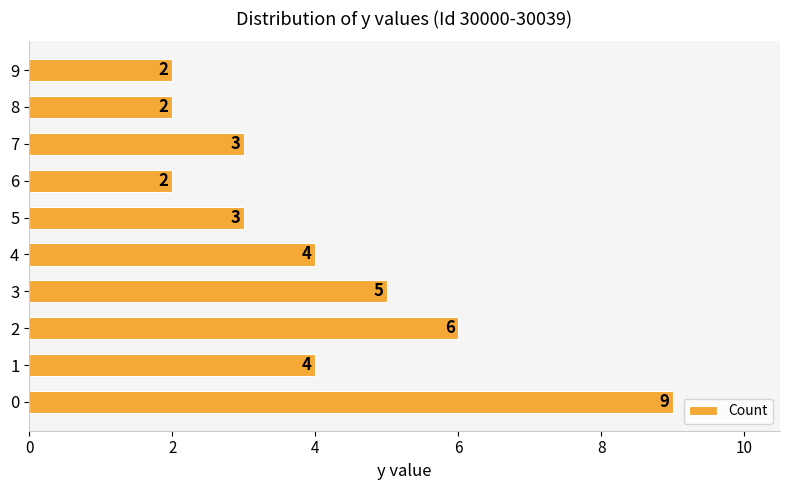

The chart shows a value of 12 at 0. True or false?

False